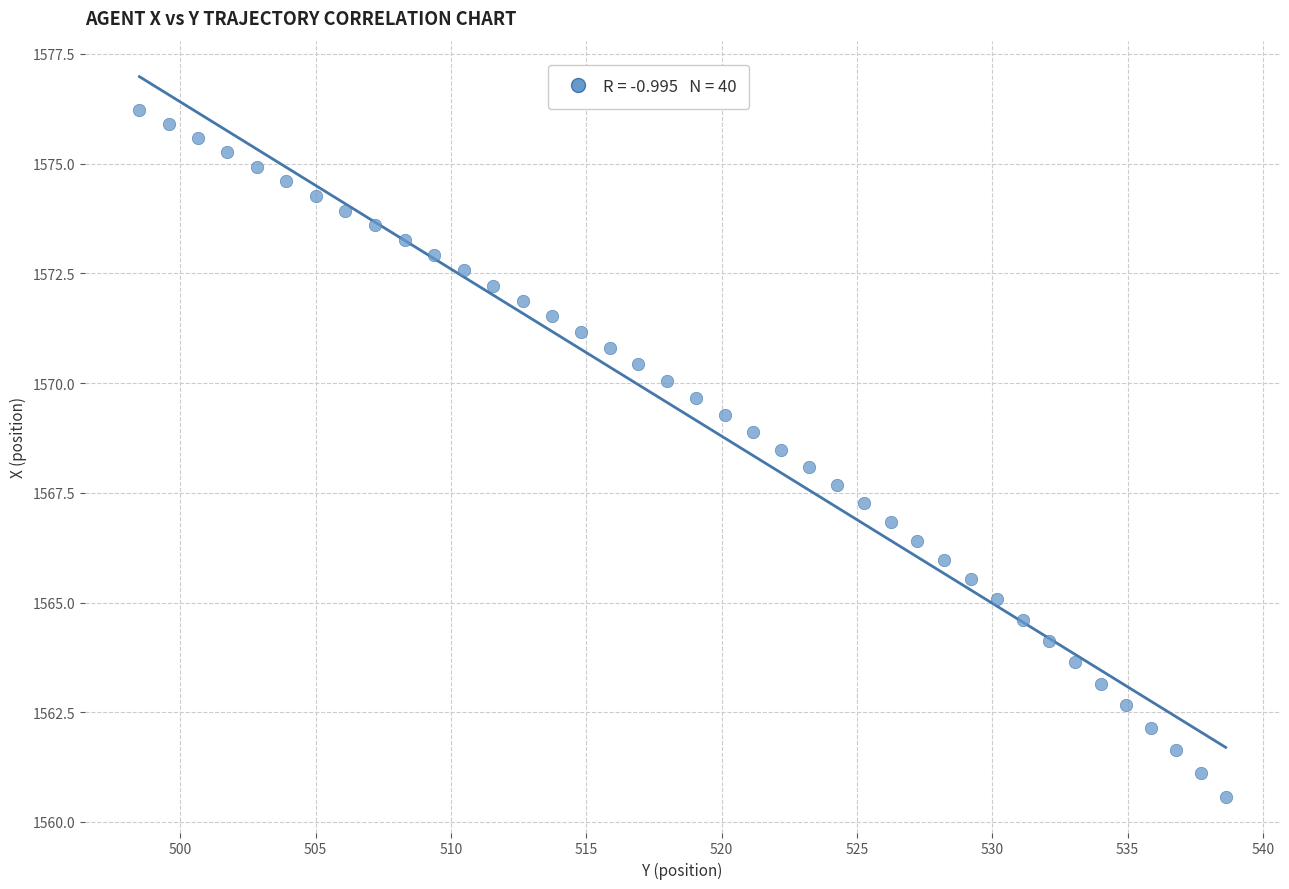

What is the range of X values (max minus min)?

40.1